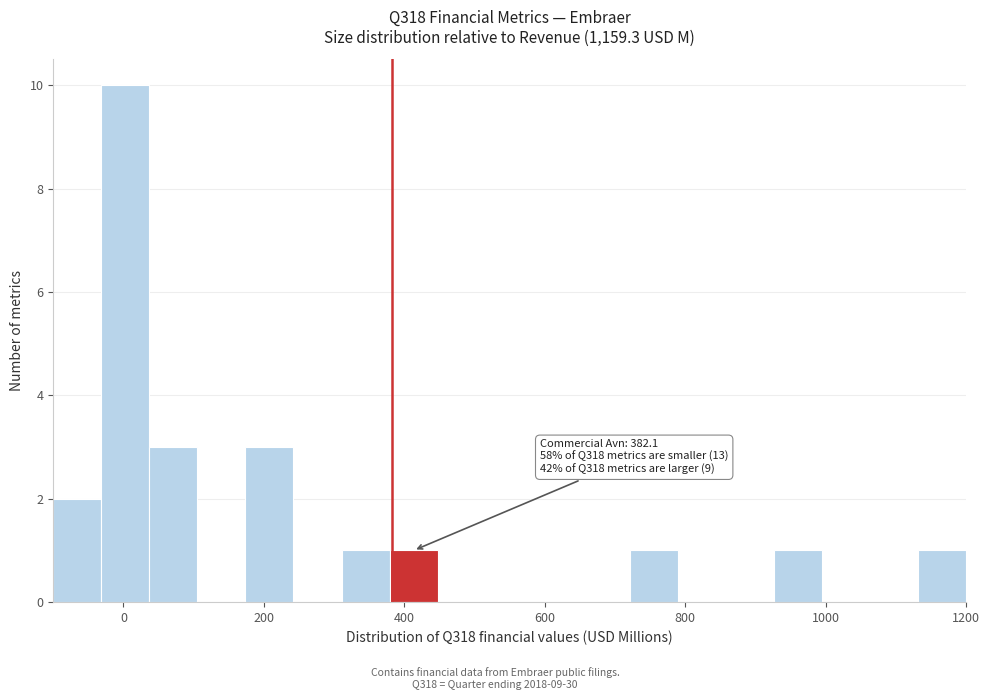

Around what value on the x-axis is the tallest bar? Give the approximate position of its centre, as read against the axis.

0